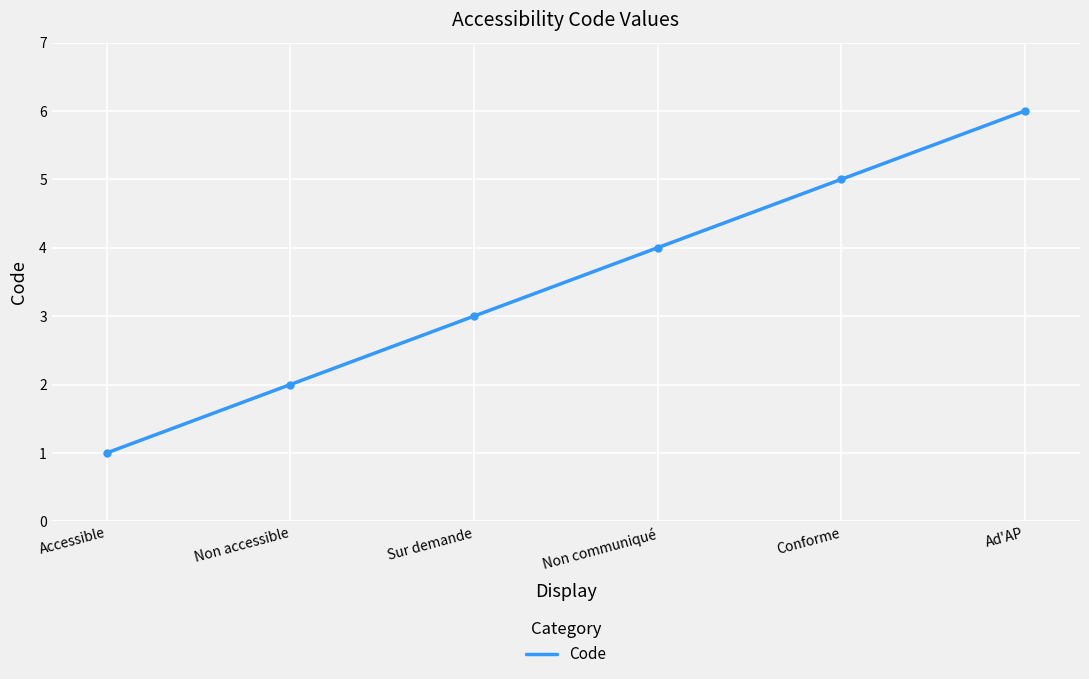

How many distinct data groups are displayed?

1